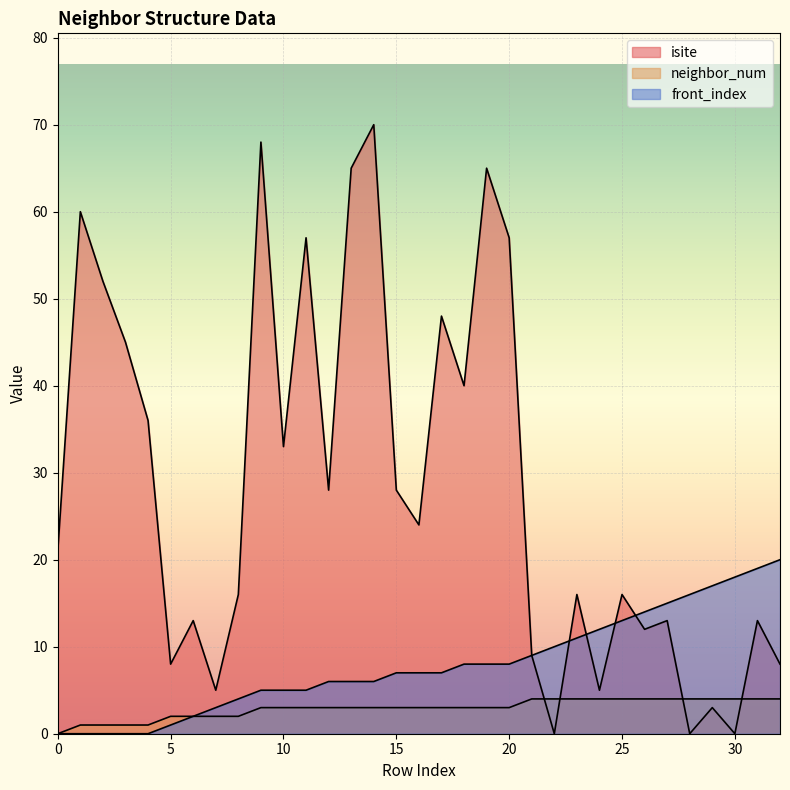

What is the difference between the maximum and minimum values in the isite series?

70